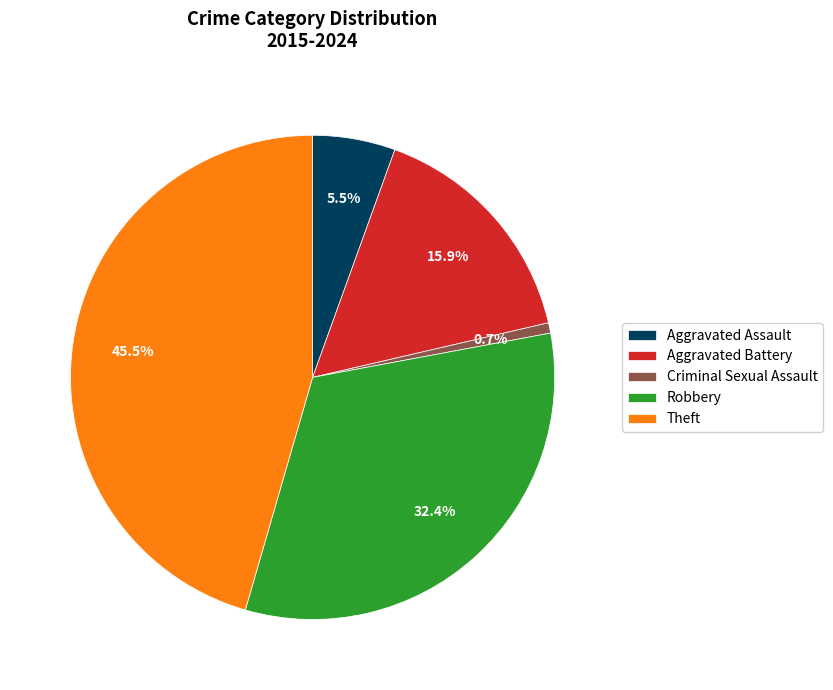

Combined, what portion of the pie is Aggravated Assault and Criminal Sexual Assault?

6.2%